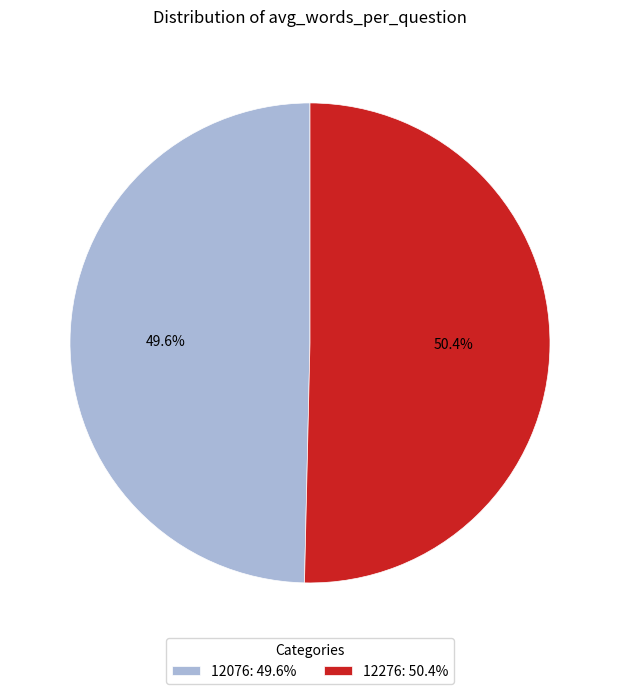

How much of the chart is everything except 12276?

49.6%